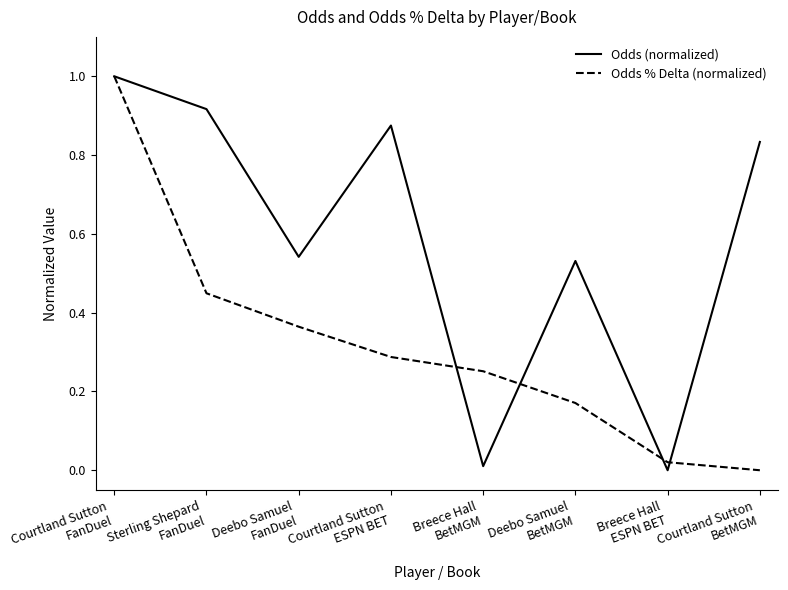

What is the highest value of the Odds (normalized) series?

1.0